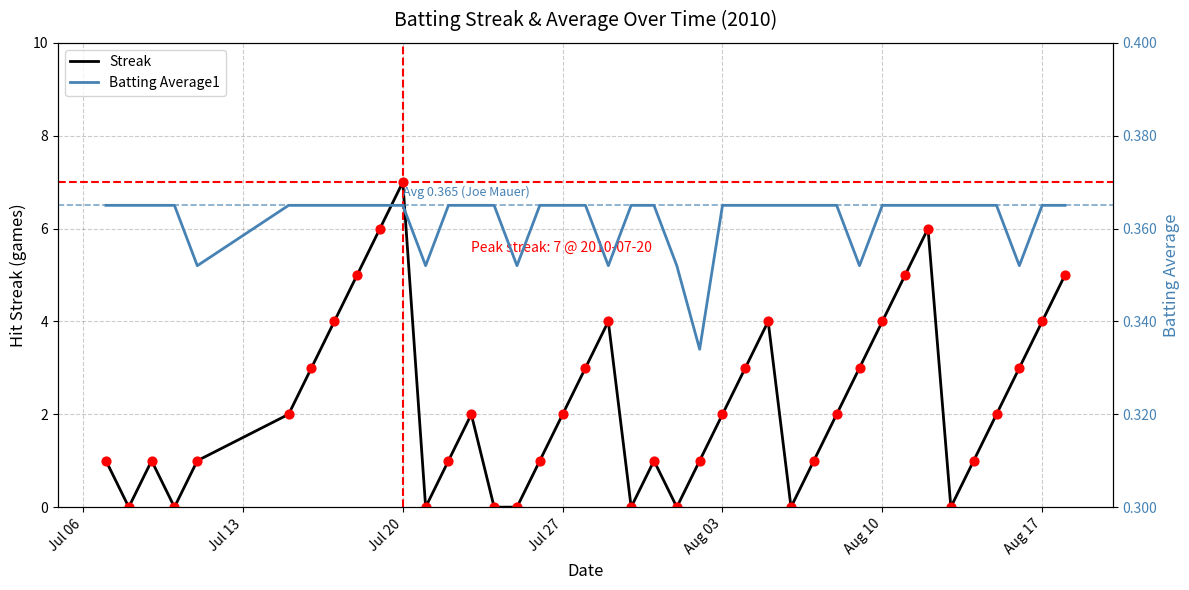

Which series has the largest total across all categories?

Streak